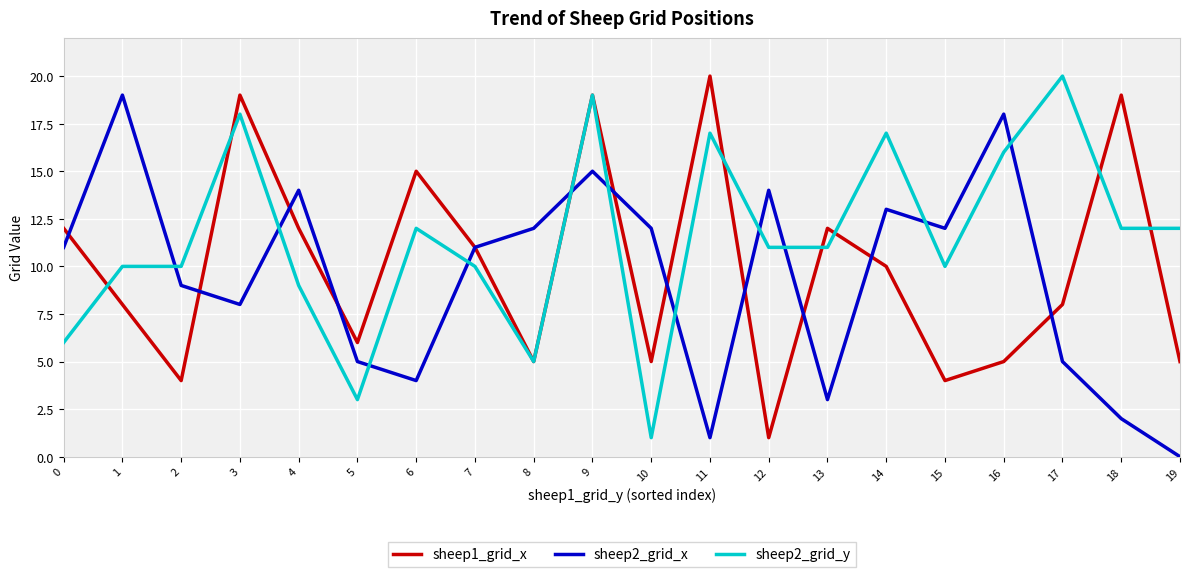

Rank the series at 6 from lowest to highest value.

sheep2_grid_x, sheep2_grid_y, sheep1_grid_x